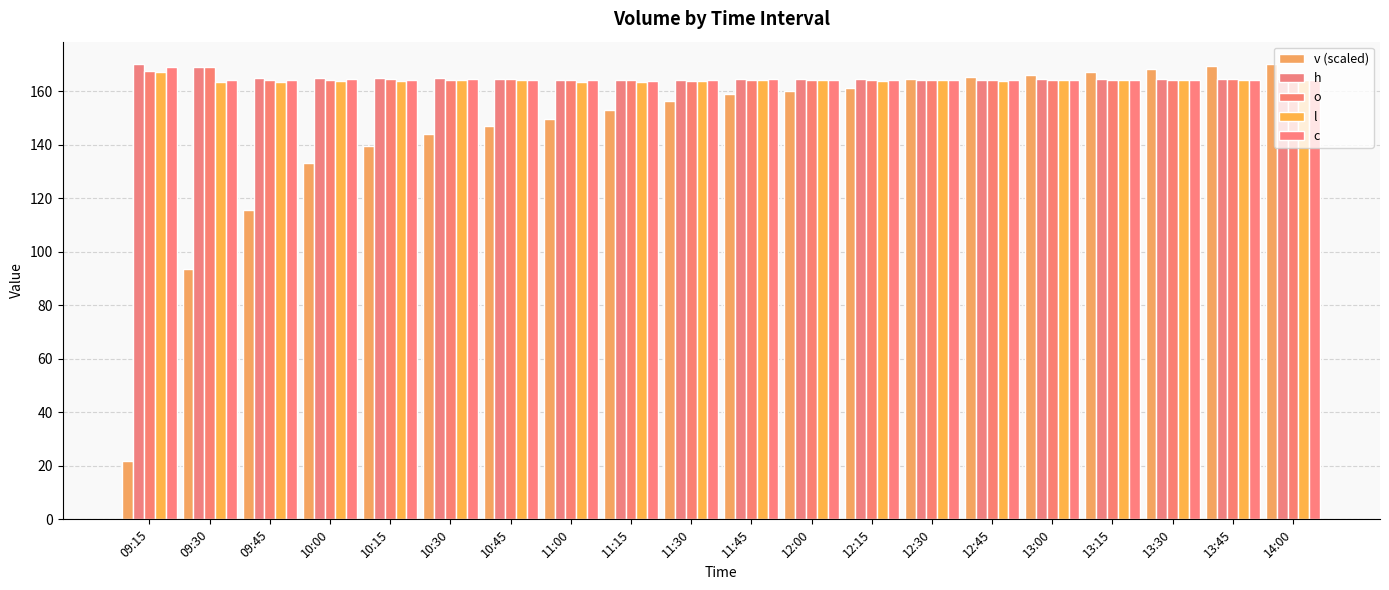

How many distinct data groups are displayed?

5